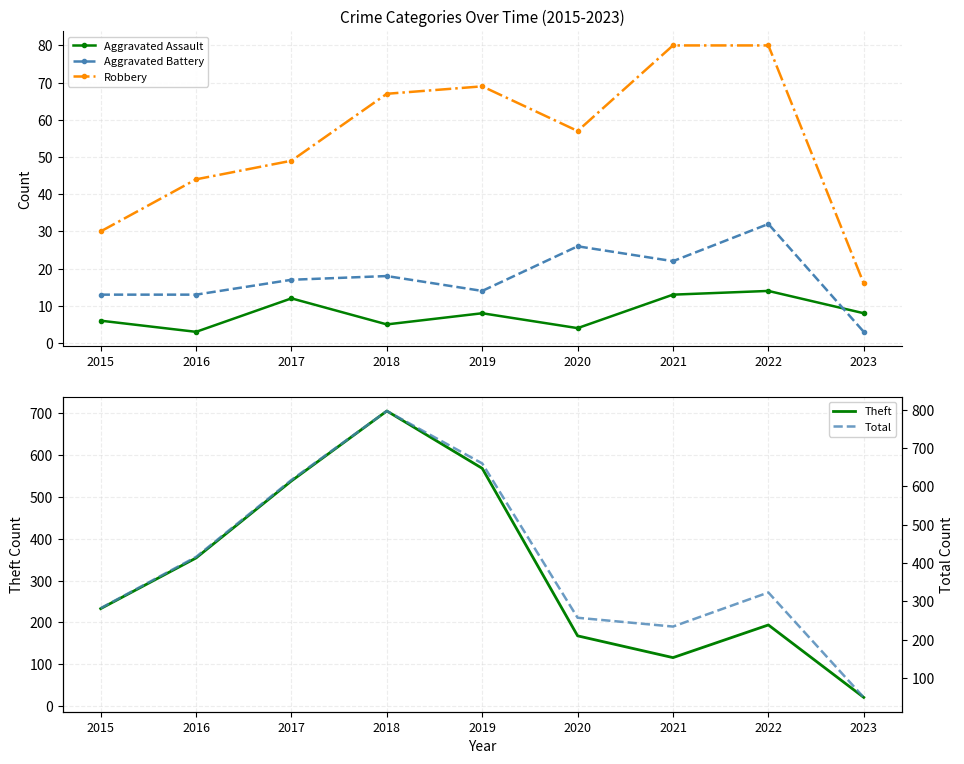

True or false: Aggravated Assault and Robbery intersect in this chart.

False